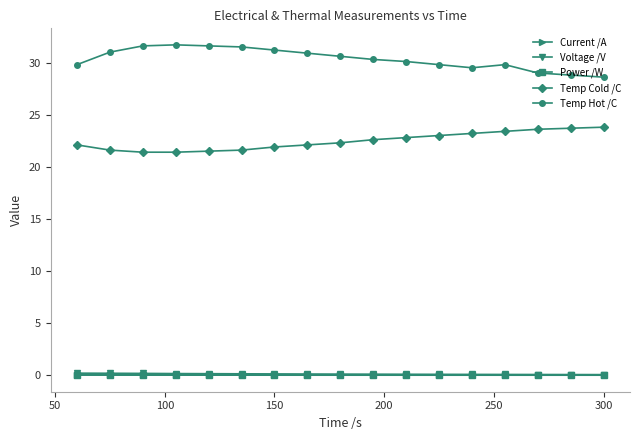

At how many categories does at least one series exceed 12?

17